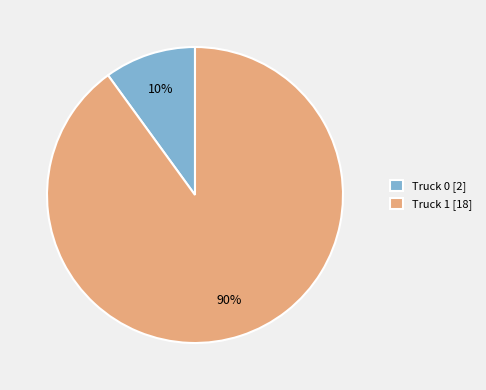

Which slice is the largest?

Truck 1